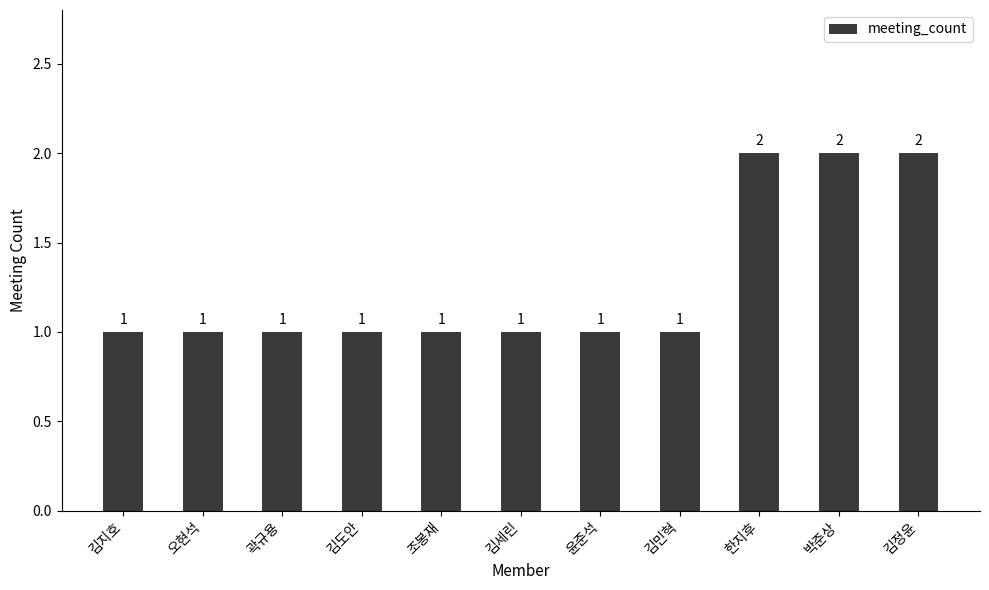

What is the change in value from 오현석 to 한지후?

+1